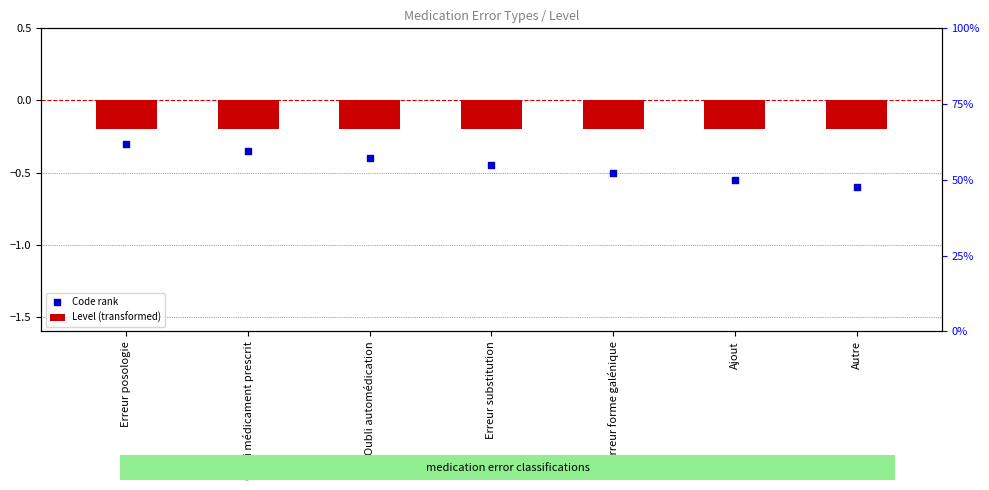

What are all the series names shown in the legend?

Level (transformed), Code rank